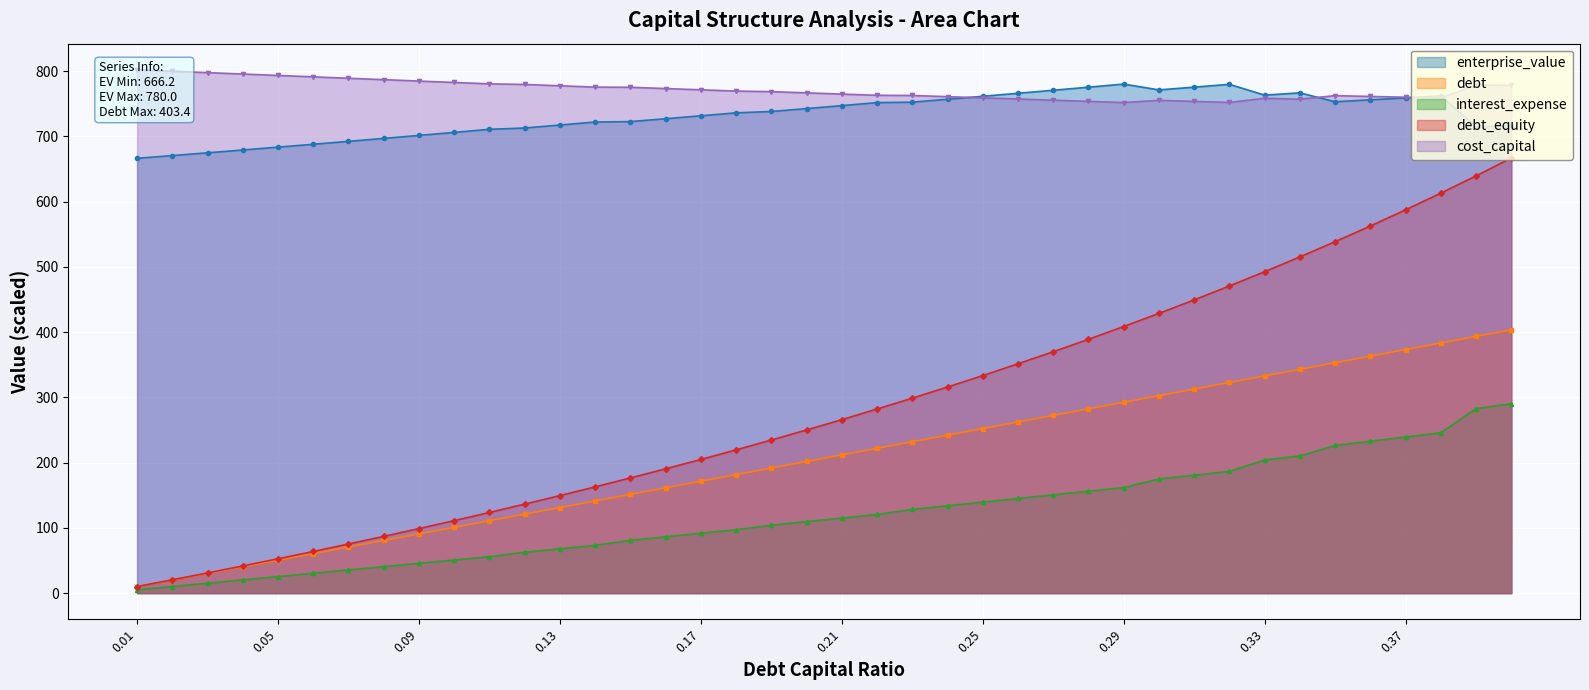

What is the highest value of the interest_expense series?

290.1